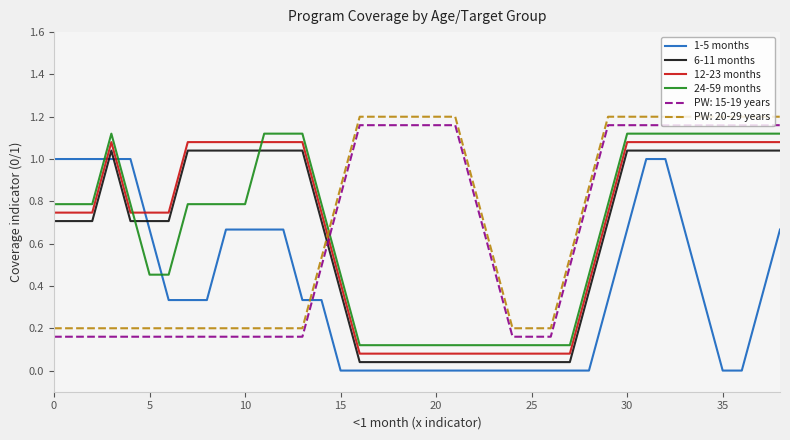

Which series ends up on top after the final intersection of 24-59 months and PW: 20-29 years?

PW: 20-29 years